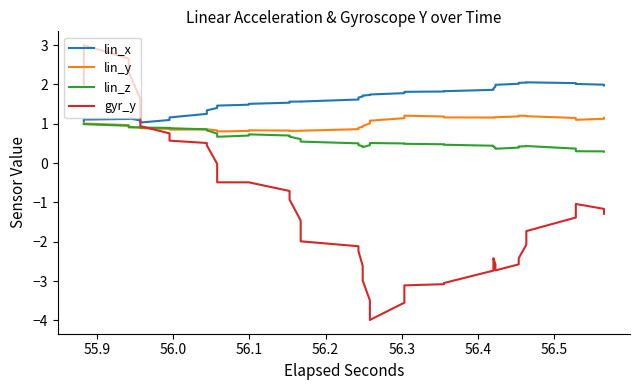

How many interior local valleys does the gyr_y series have?

2